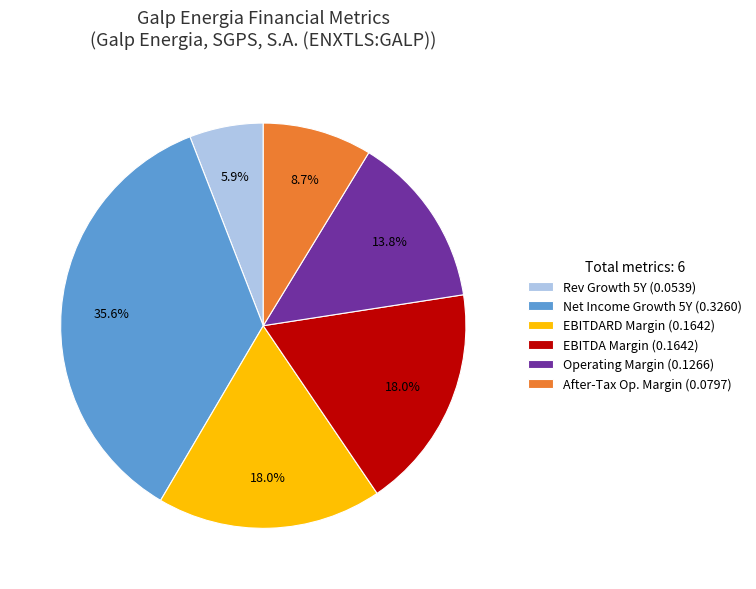

What is the ratio of the value at EBITDA Margin (0.1642) to the value at Operating Margin (0.1266)?

1.3